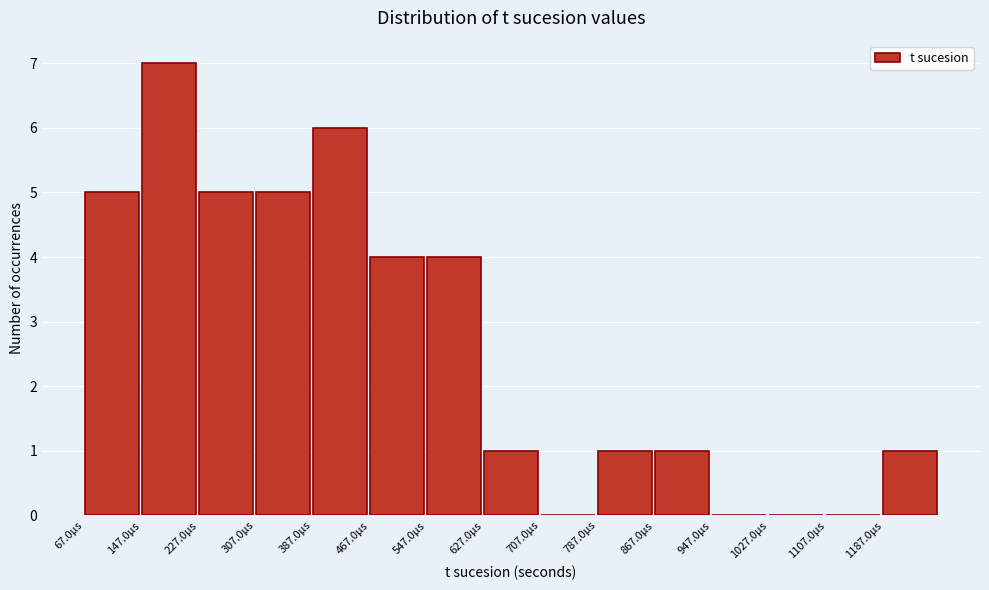

Reading left to right, what are all the values shown in this chart?

67.0µs=5	147.0µs=7	227.0µs=5	307.0µs=5	387.0µs=6	467.0µs=4	547.0µs=4	627.0µs=1	707.0µs=0	787.0µs=1	867.0µs=1	947.0µs=0	1027.0µs=0	1107.0µs=0	1187.0µs=1